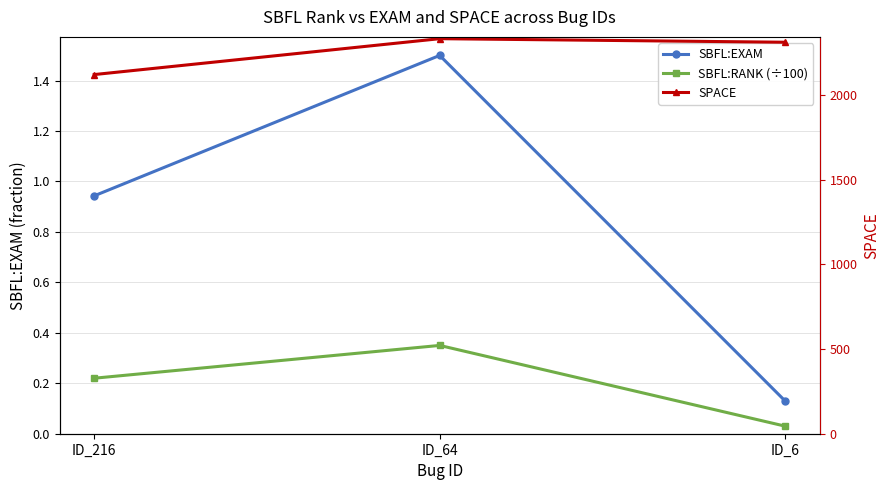

What is the minimum value for SPACE?

2122.0